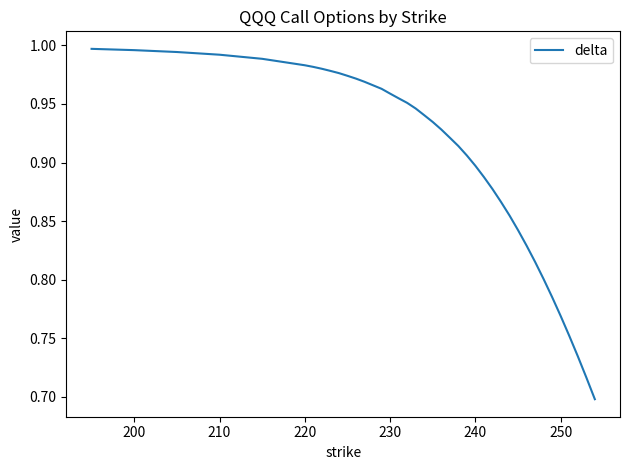

What is the difference between the maximum and minimum values?

0.3